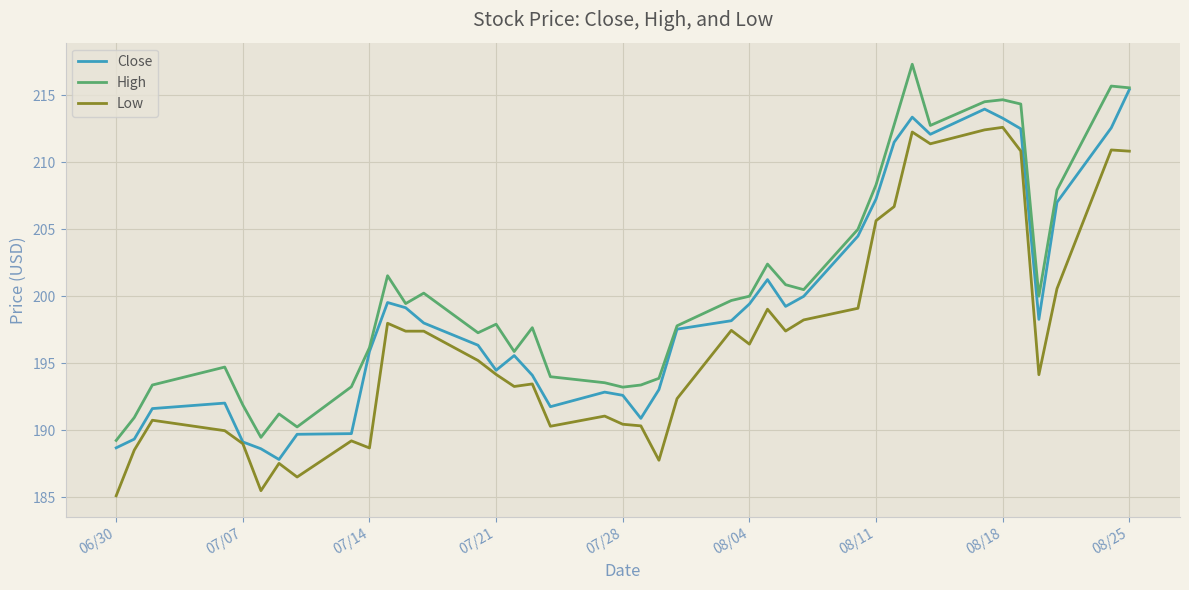

What is the smallest value displayed?

185.1